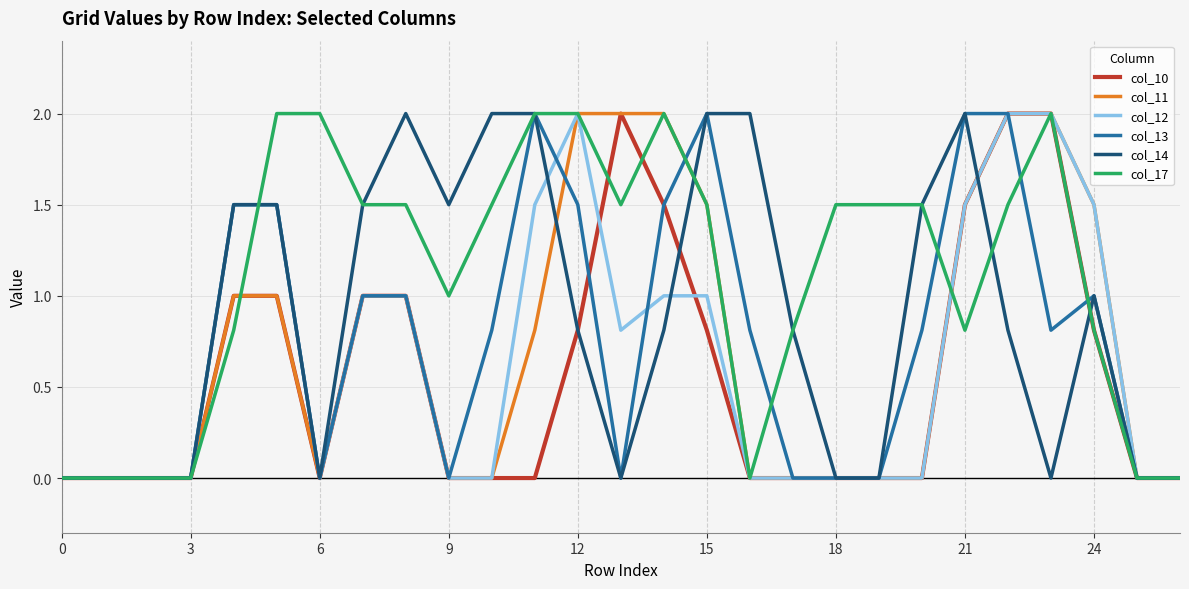

True or false: col_10 has more than 0 interior local peaks.

True